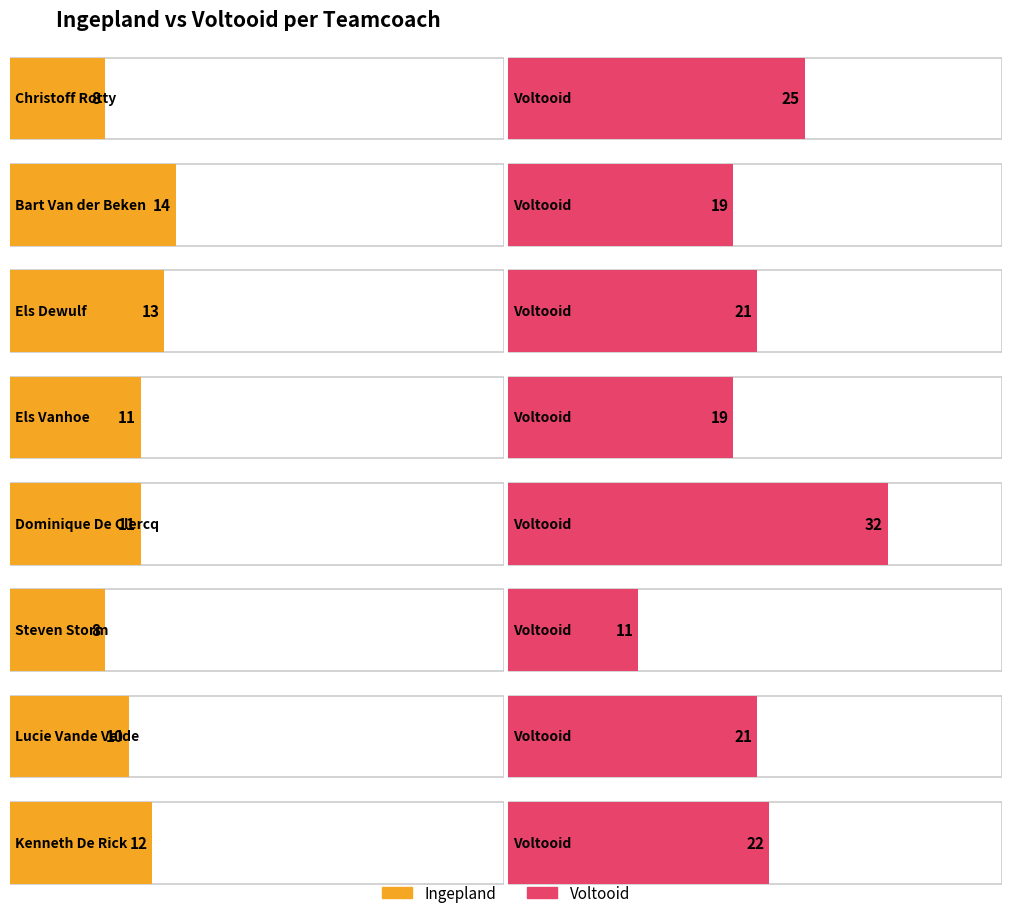

Which series has the largest total across all categories?

voltooid